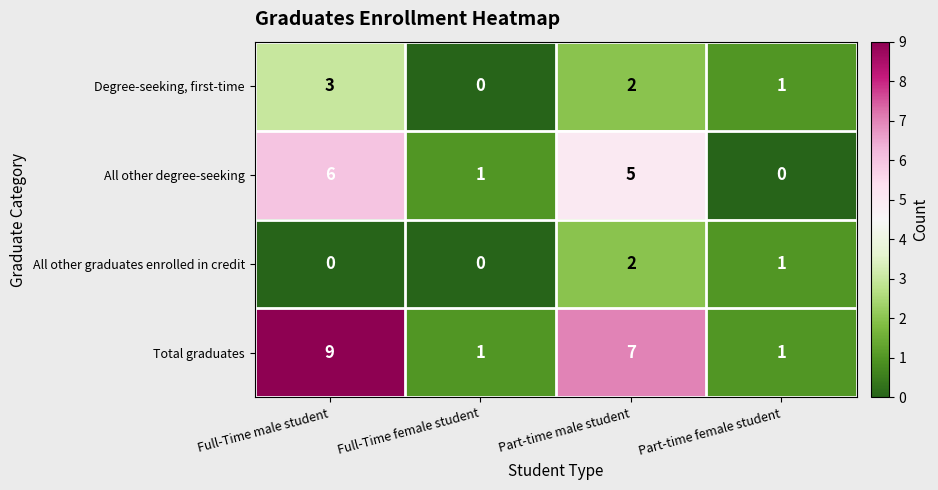

What is the sum of the All other degree-seeking values at Full-Time female student and Part-time male student?

6